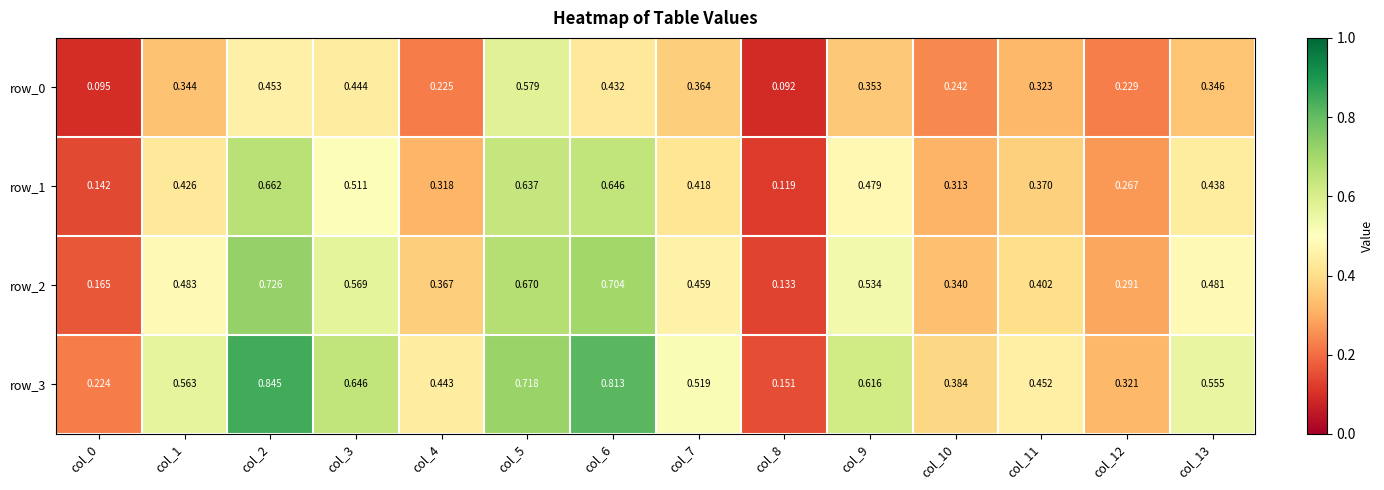

What is the total value across all series at col_13?

1.8